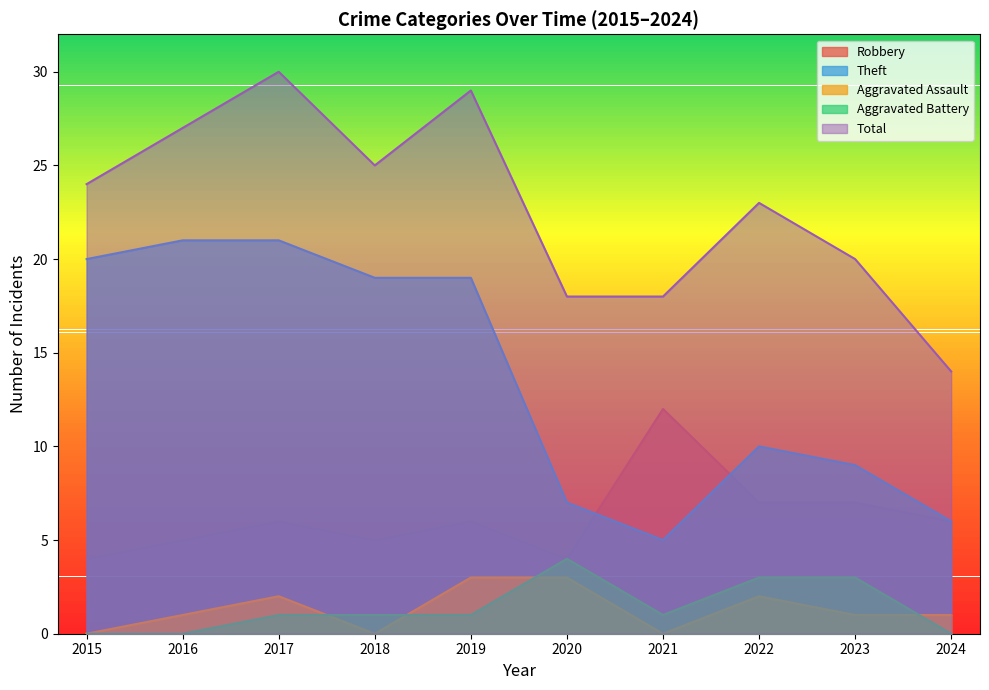

Does the chart have visible grid lines?

No